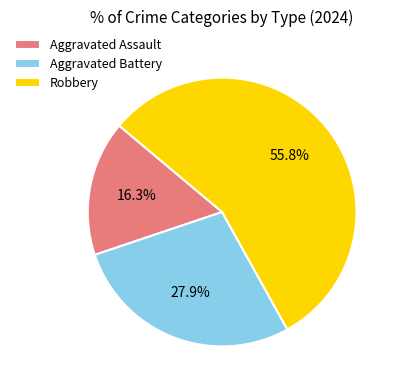

Count the number of slices in the pie.

3